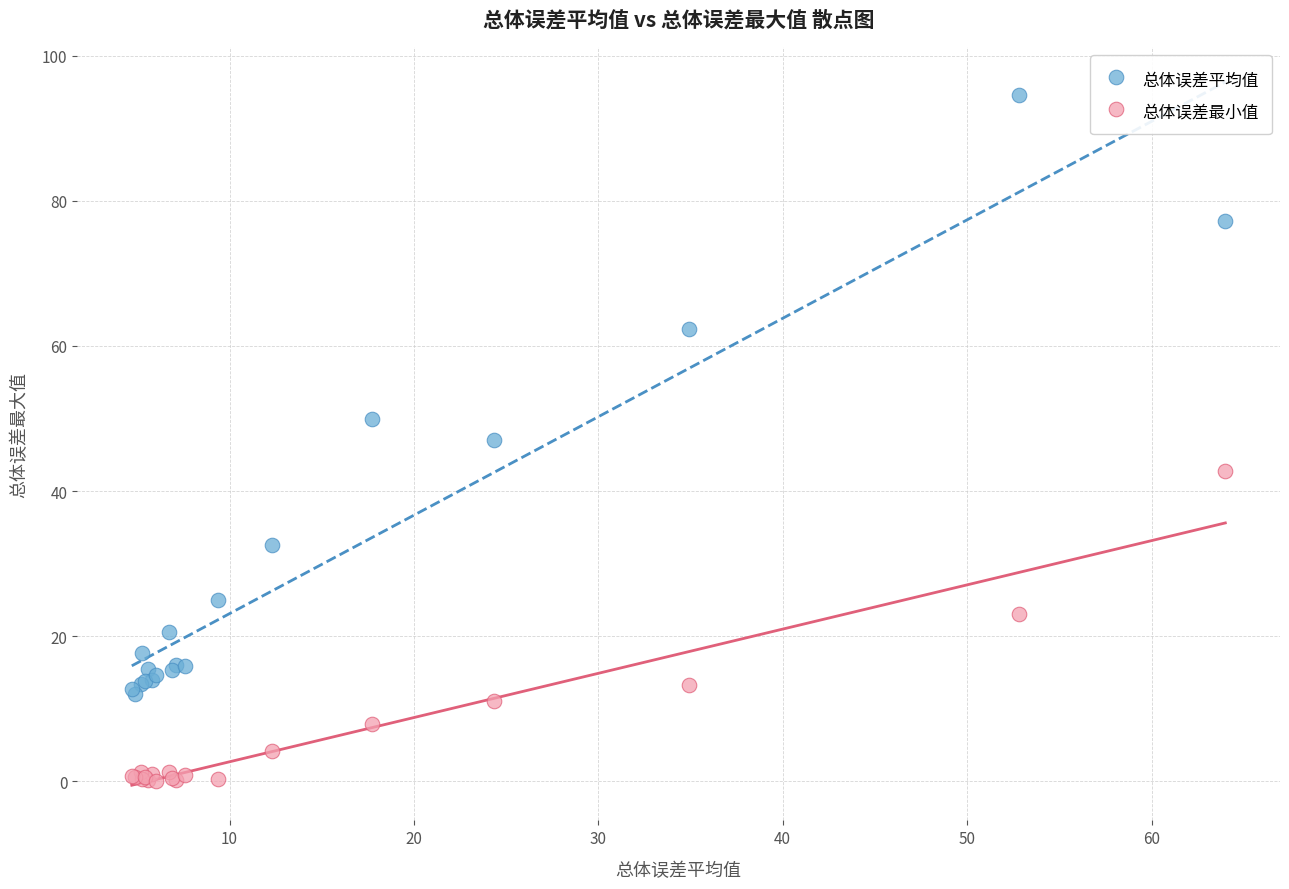

What is the X range (max minus min) for the scatter plot?

59.3